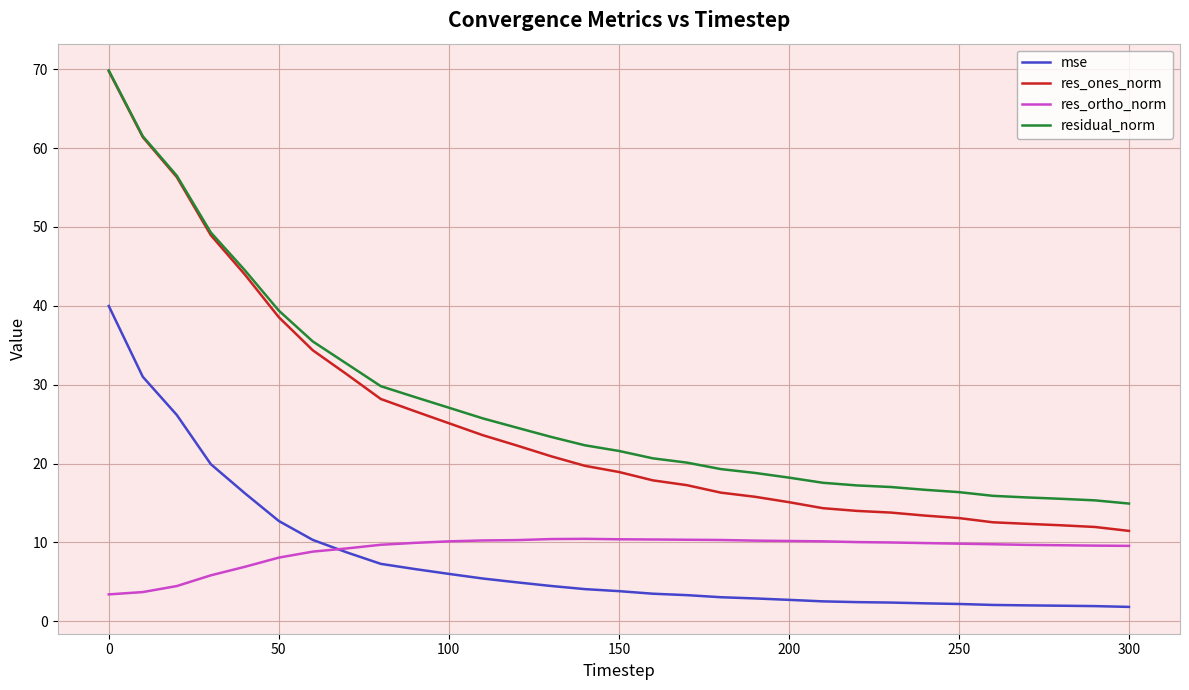

Which series has the largest range (max minus min)?

res_ones_norm